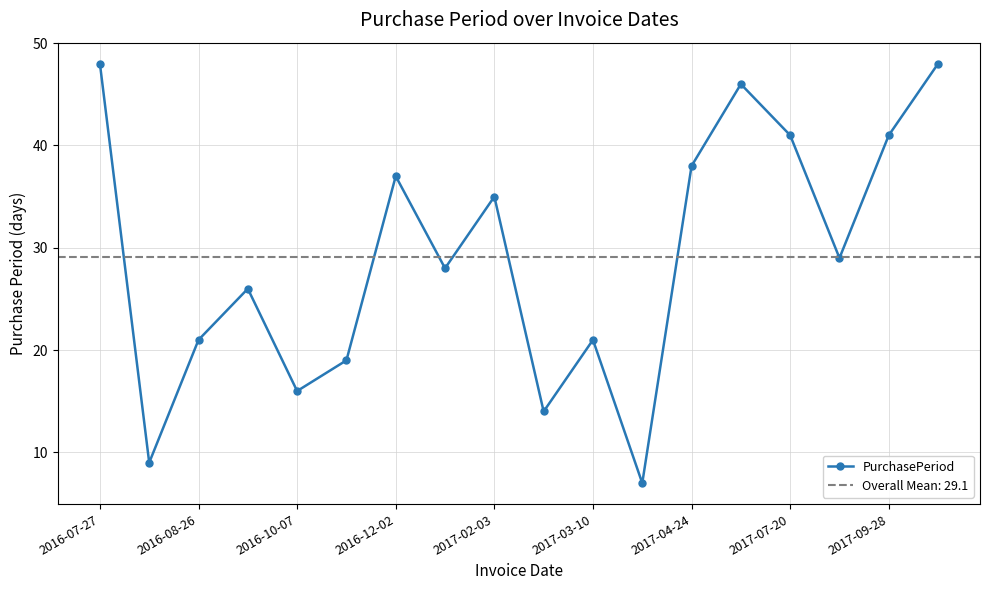

What is the change in value from 13 to 17?

+2